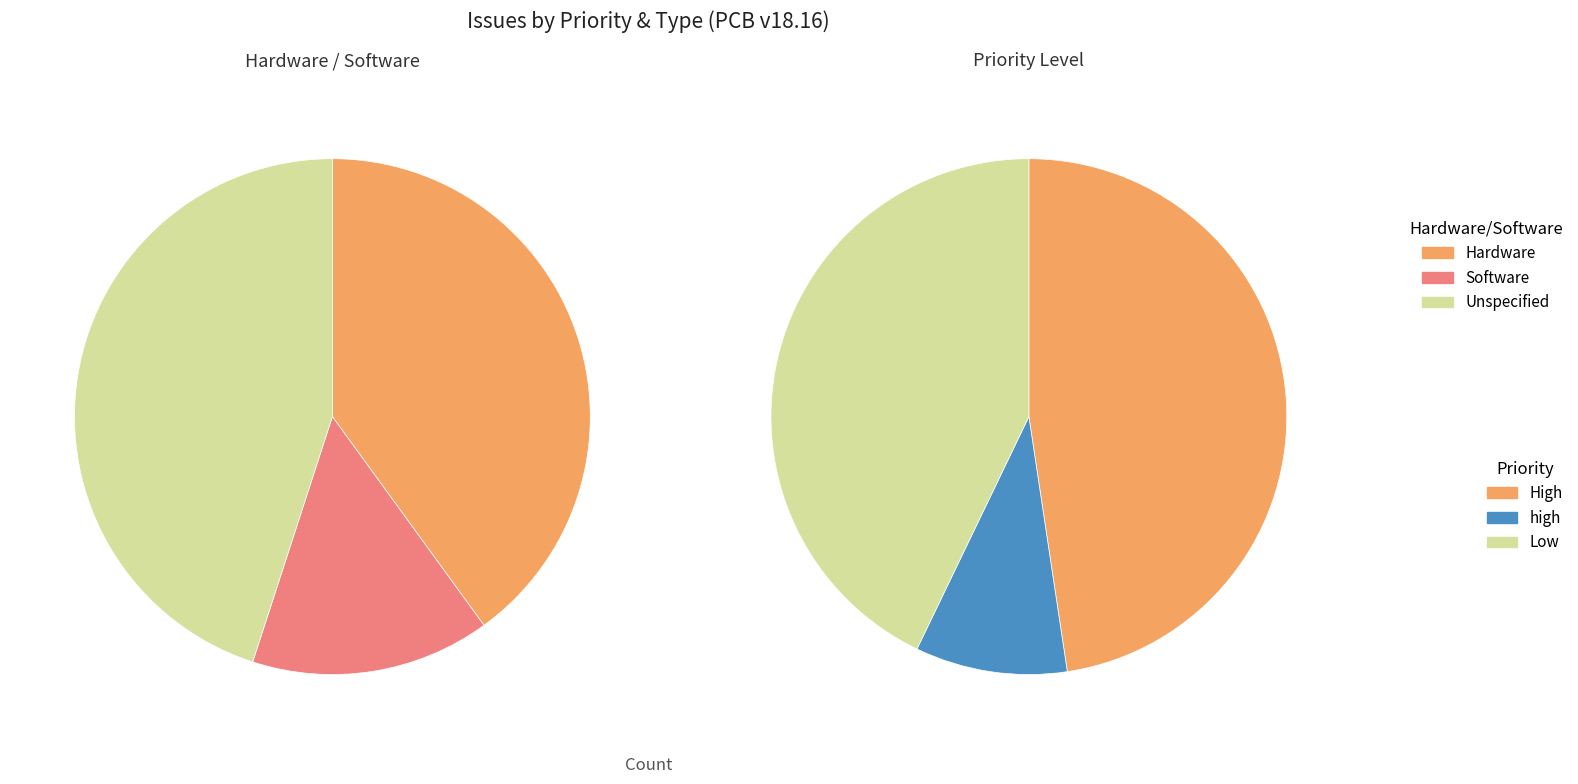

What percentage is the Low slice, to the nearest percent?

43%